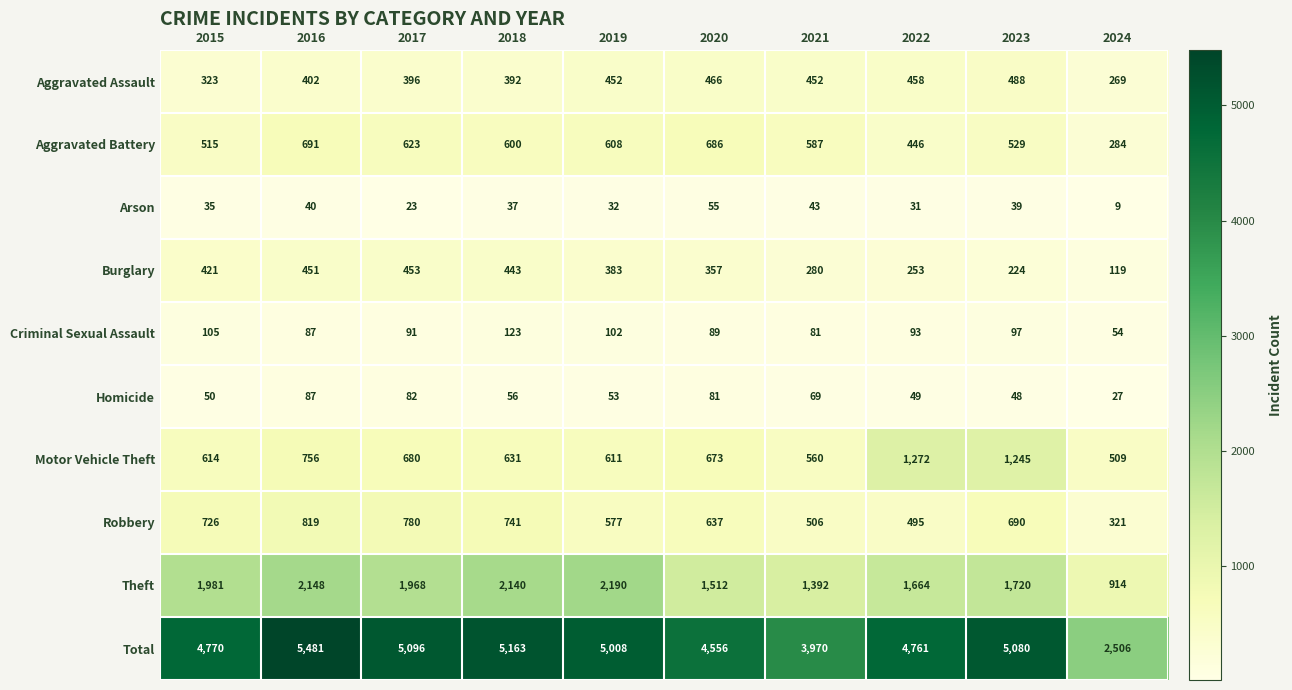

What is the minimum value shown in the chart?

9